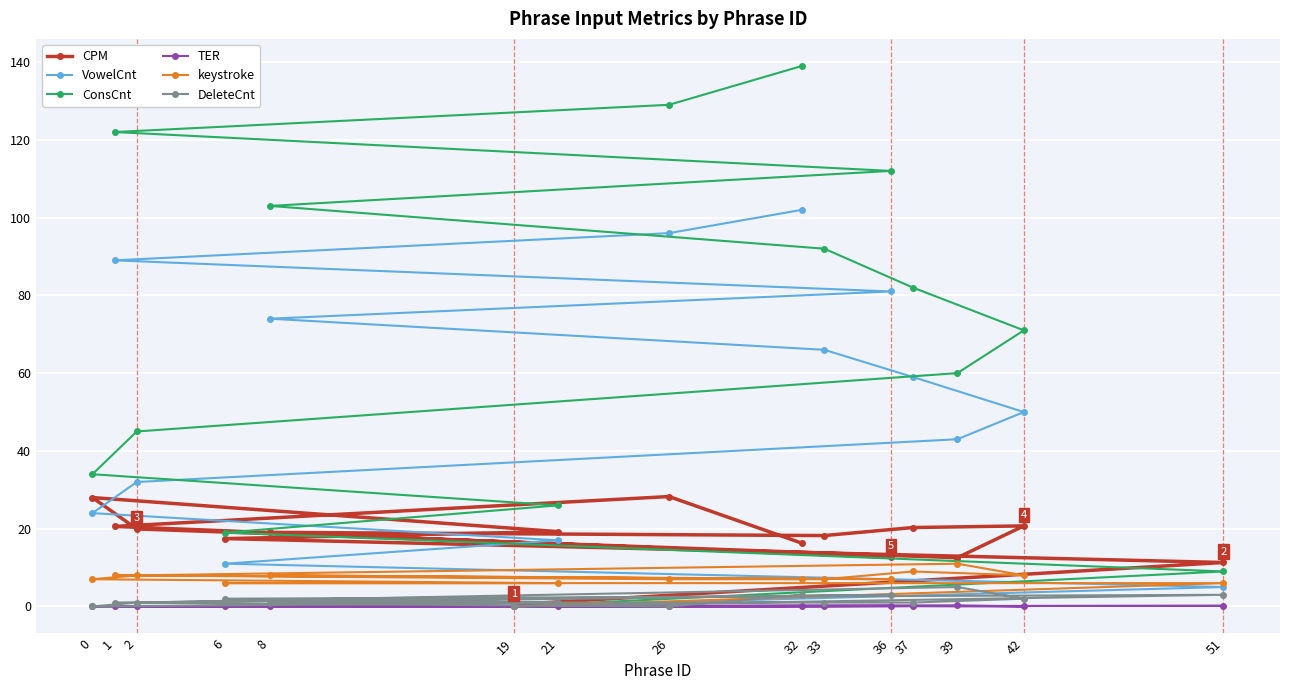

Is the value of VowelCnt at 2 greater than the value of keystroke at 42?

Yes